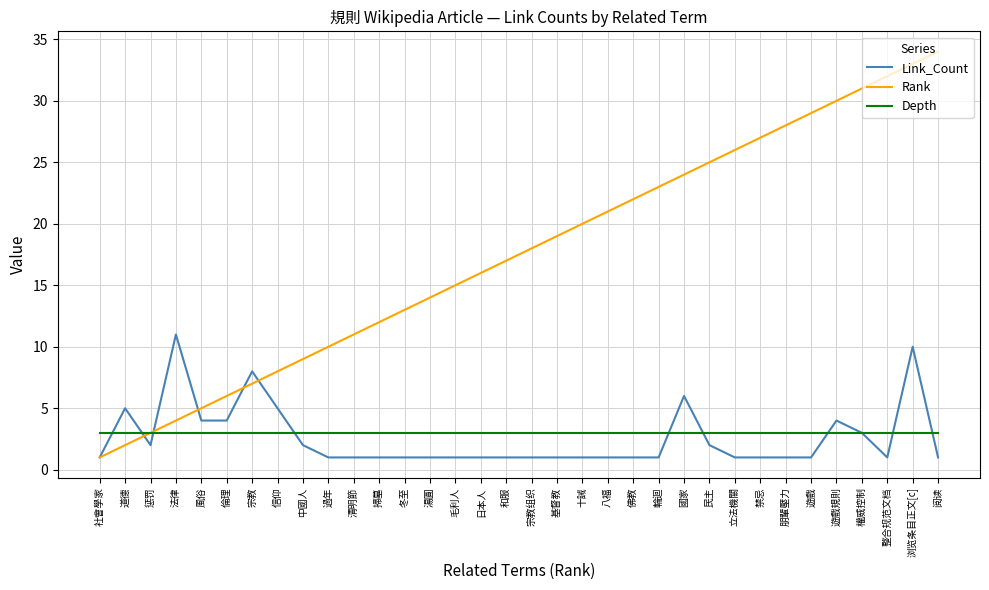

Which series has the widest spread of values?

Rank